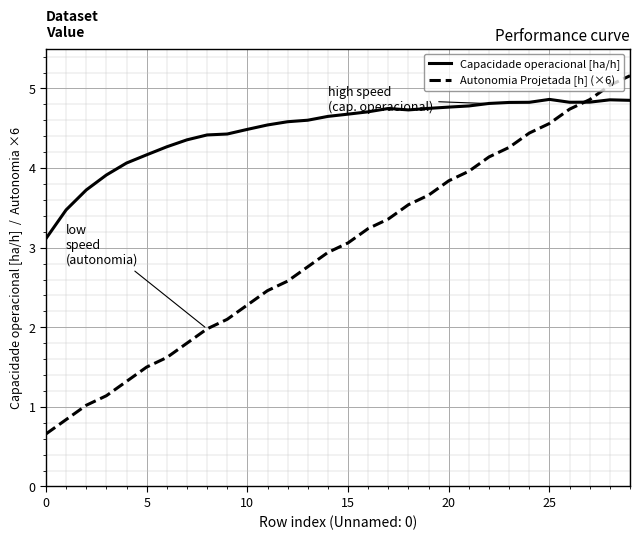

What are all the series names shown in the legend?

Capacidade operacional [ha/h], Autonomia Projetada [h] (×6)